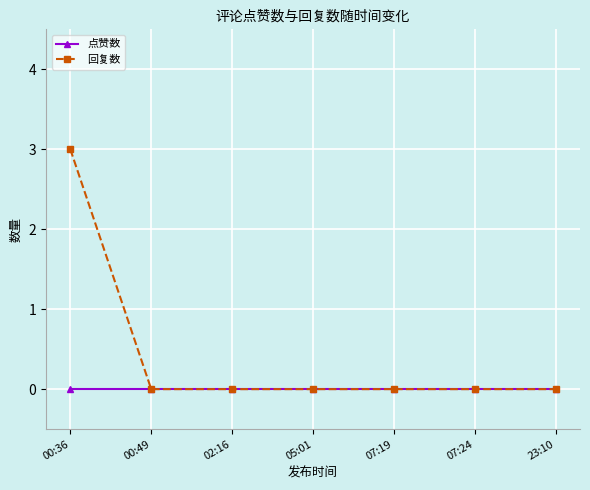

The 点赞数 series shows 0 at 05:01. True or false?

True